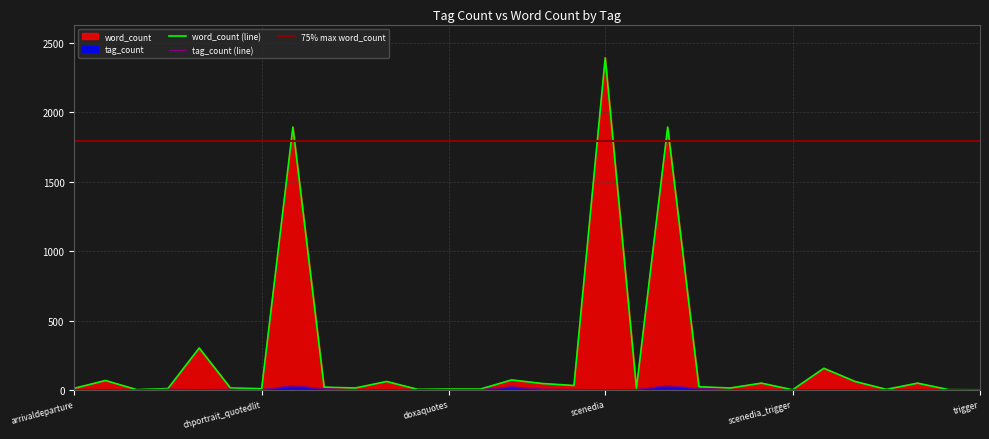

True or false: word_count and tag_count cross at least once.

False